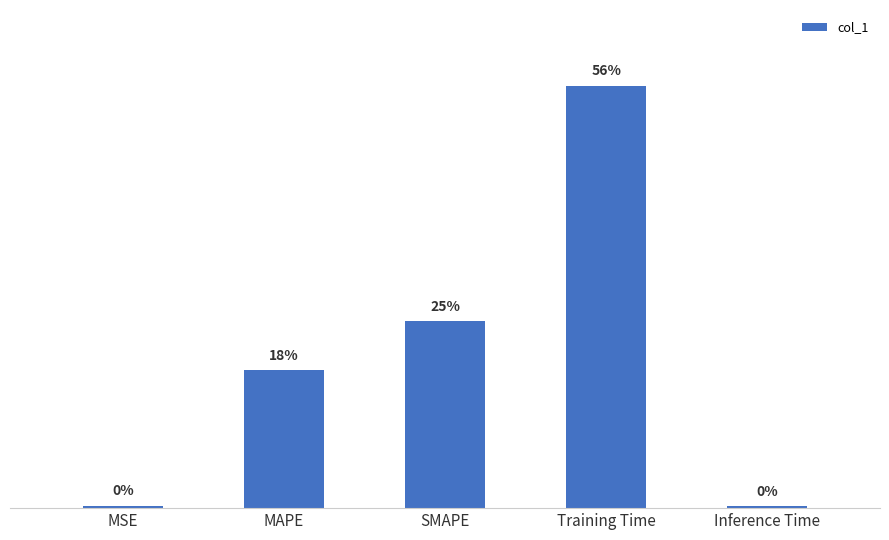

What is the greatest value displayed?

1.6